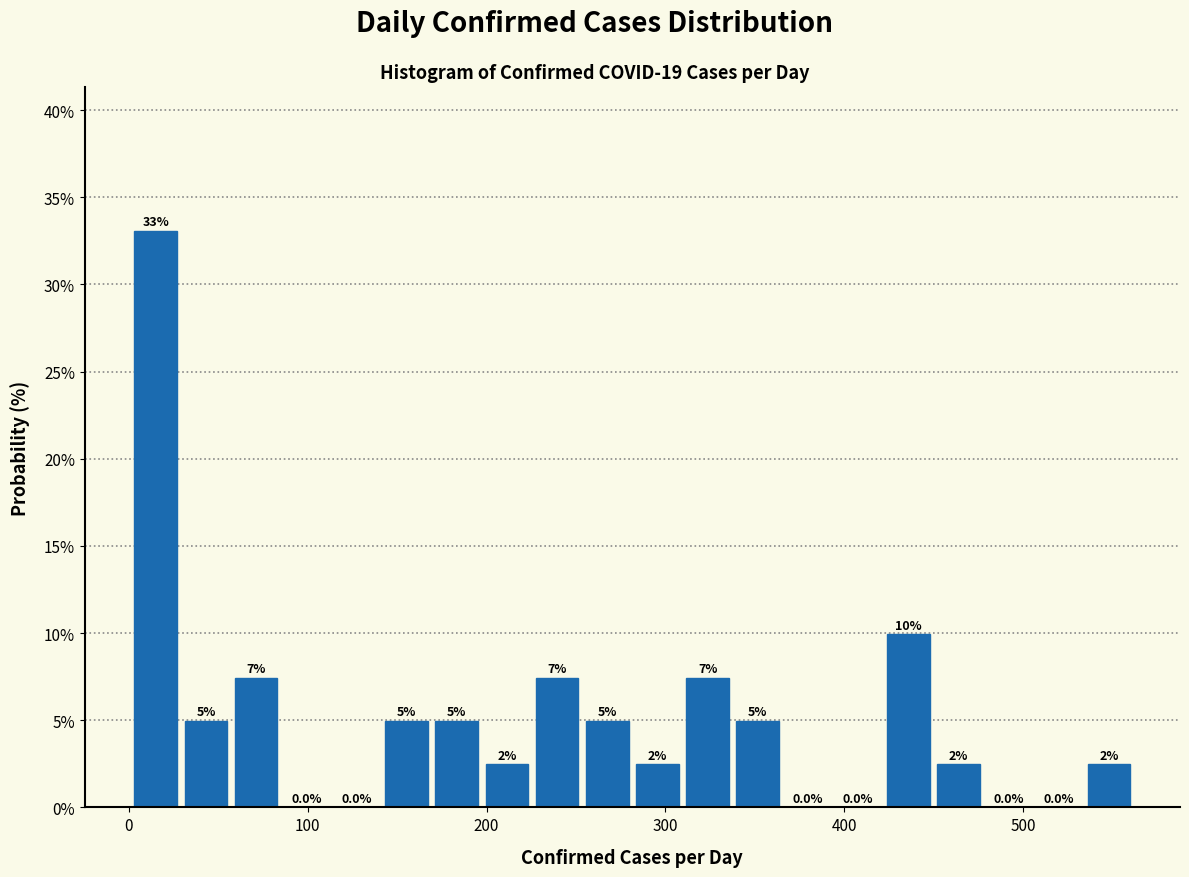

Read against the x-axis, roughly where is the centre of the tallest bar?

20